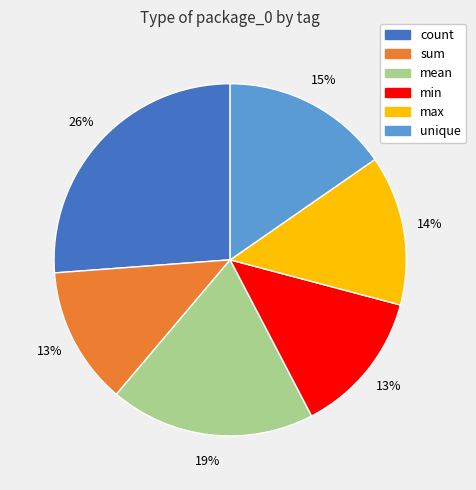

To the nearest percent, what is the difference between the sum and mean slice percentages?

6%